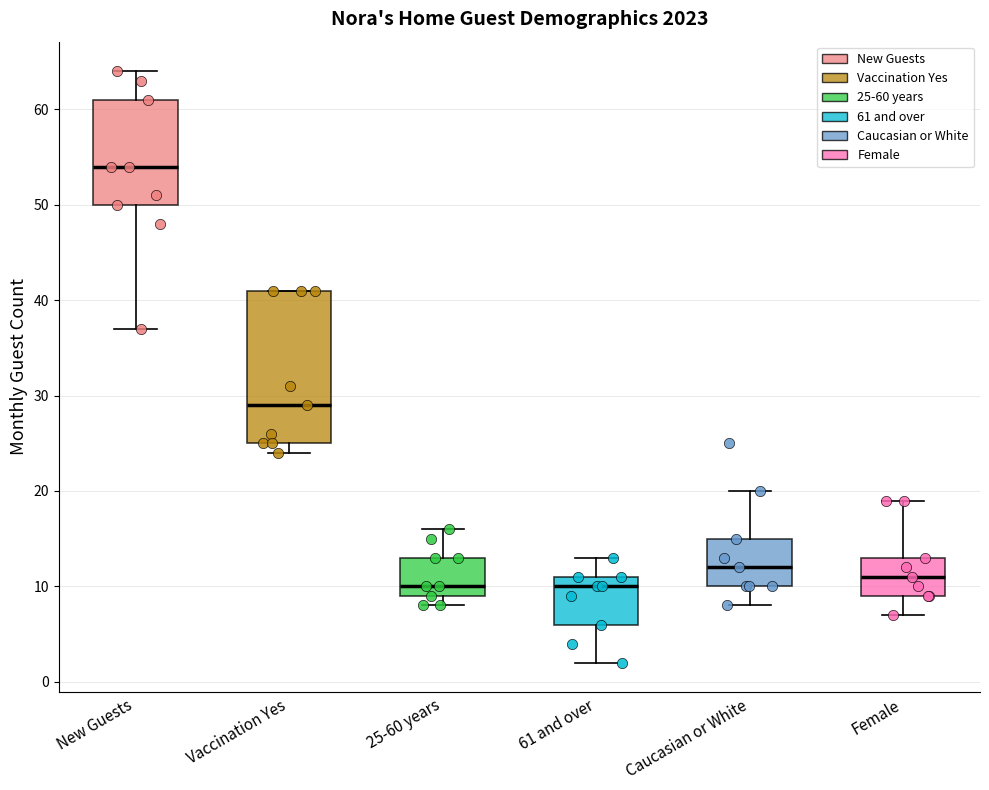

Where does the upper whisker of the box for New Guests end on the y-axis? The values are not printed on the chart, so give them approximately, as read against the axis.

64